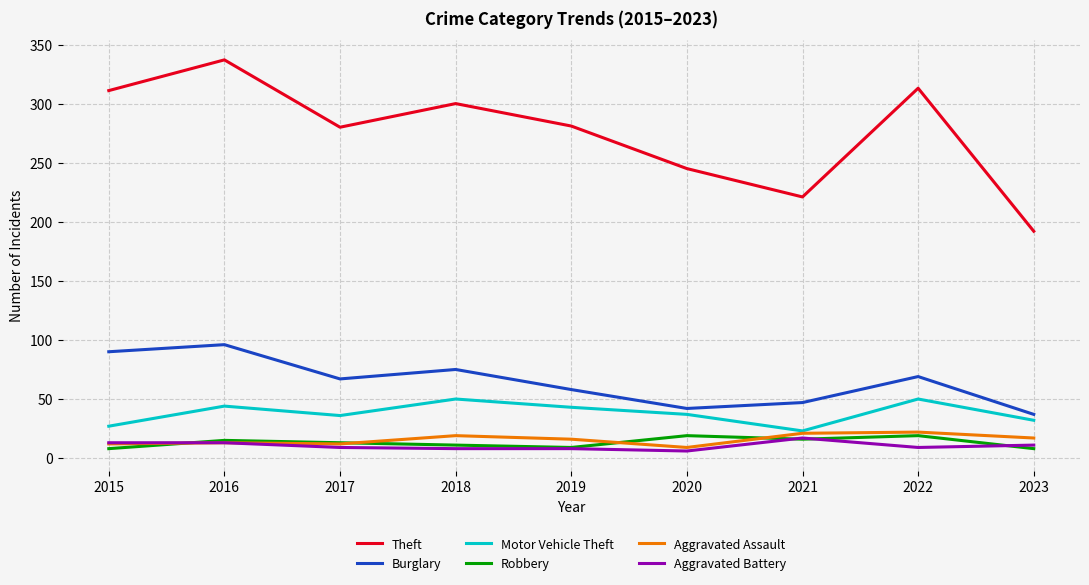

Which series changed the most between 2016 and 2021?

Theft